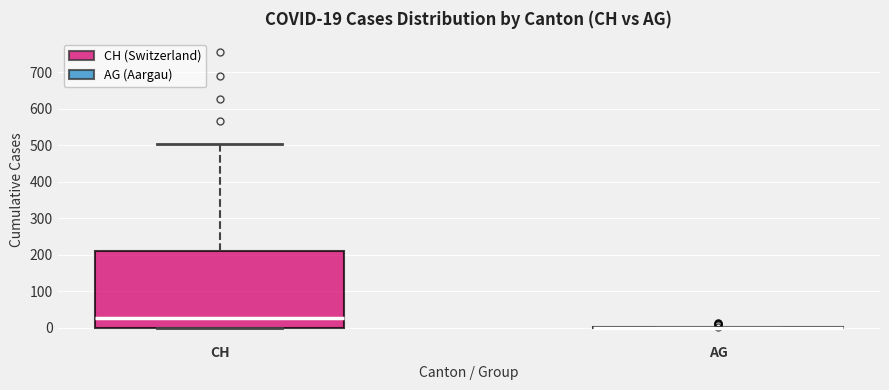

Which box is the tallest, from its lower edge to its upper edge?

CH